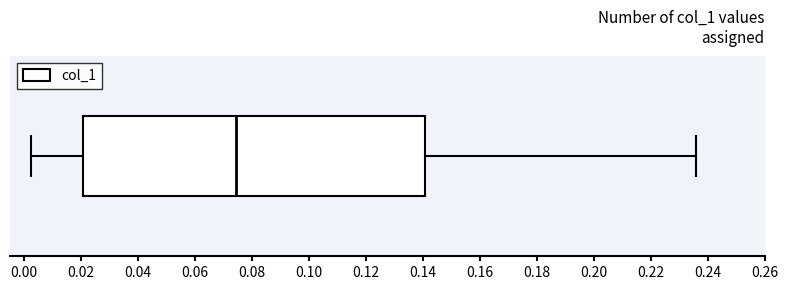

Where does the left whisker of the box end on the x-axis? The values are not printed on the chart, so give them approximately, as read against the axis.

0.002